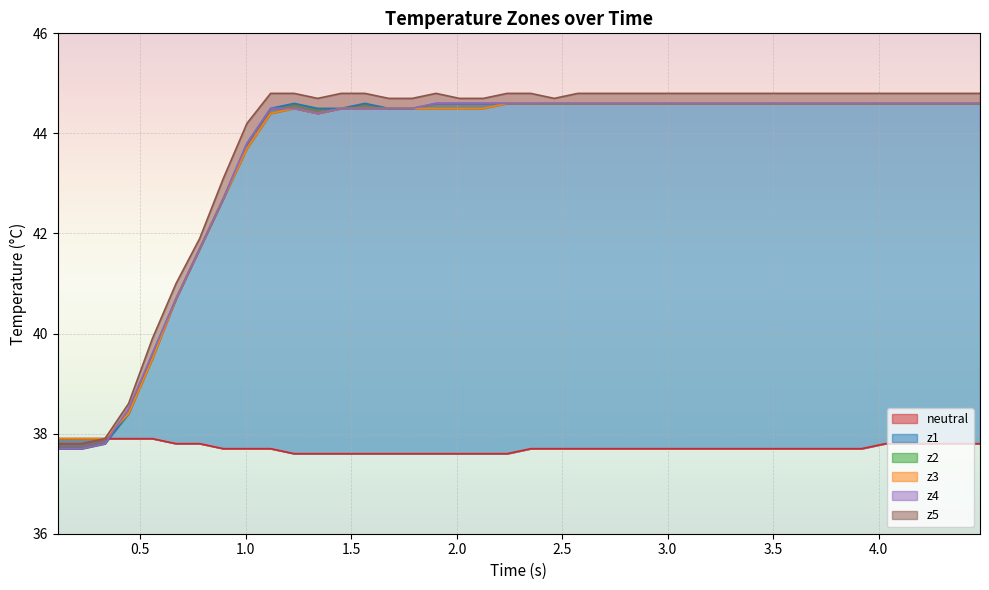

How many times do neutral and z1 cross each other?

1